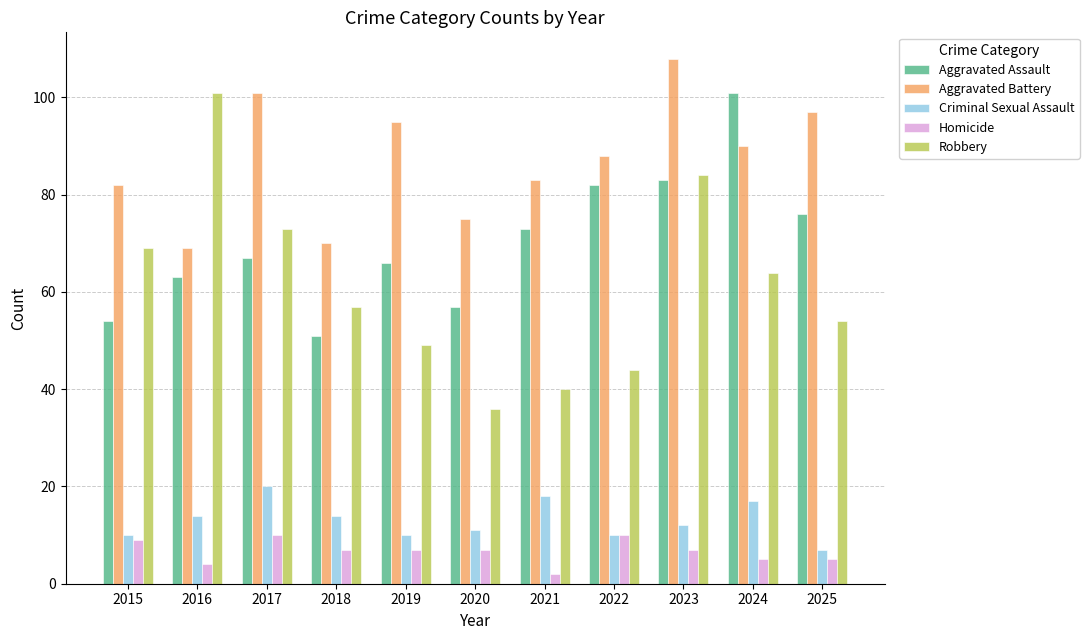

How many categories are shown in the chart?

11